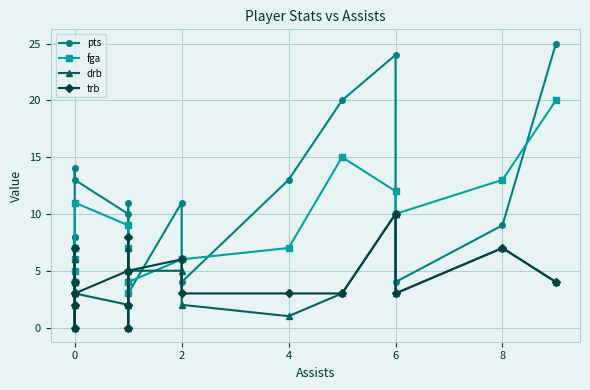

Rank the series at 10 from highest to lowest value.

pts, fga, trb, drb